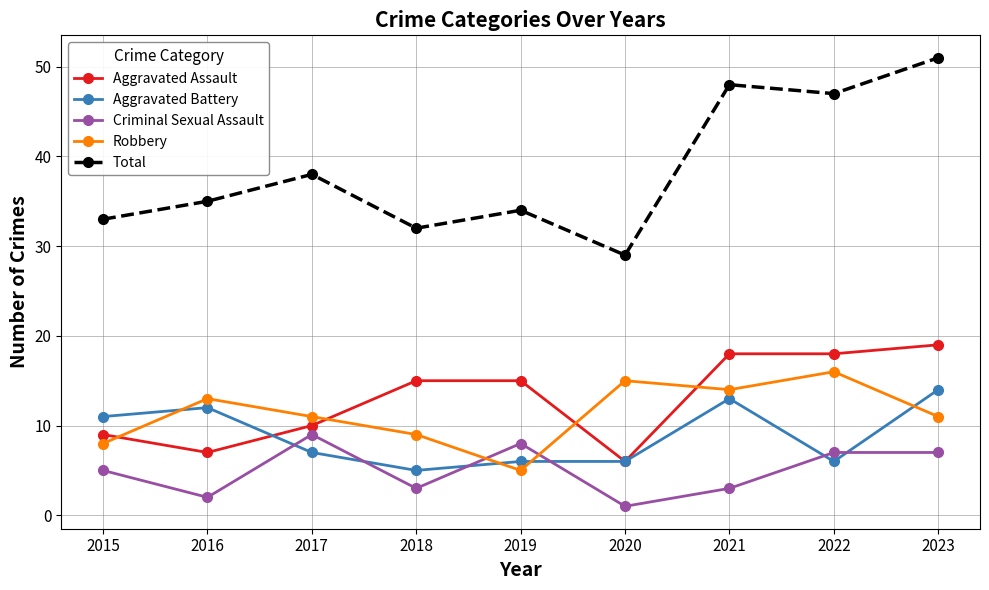

What is the smallest value displayed?

1